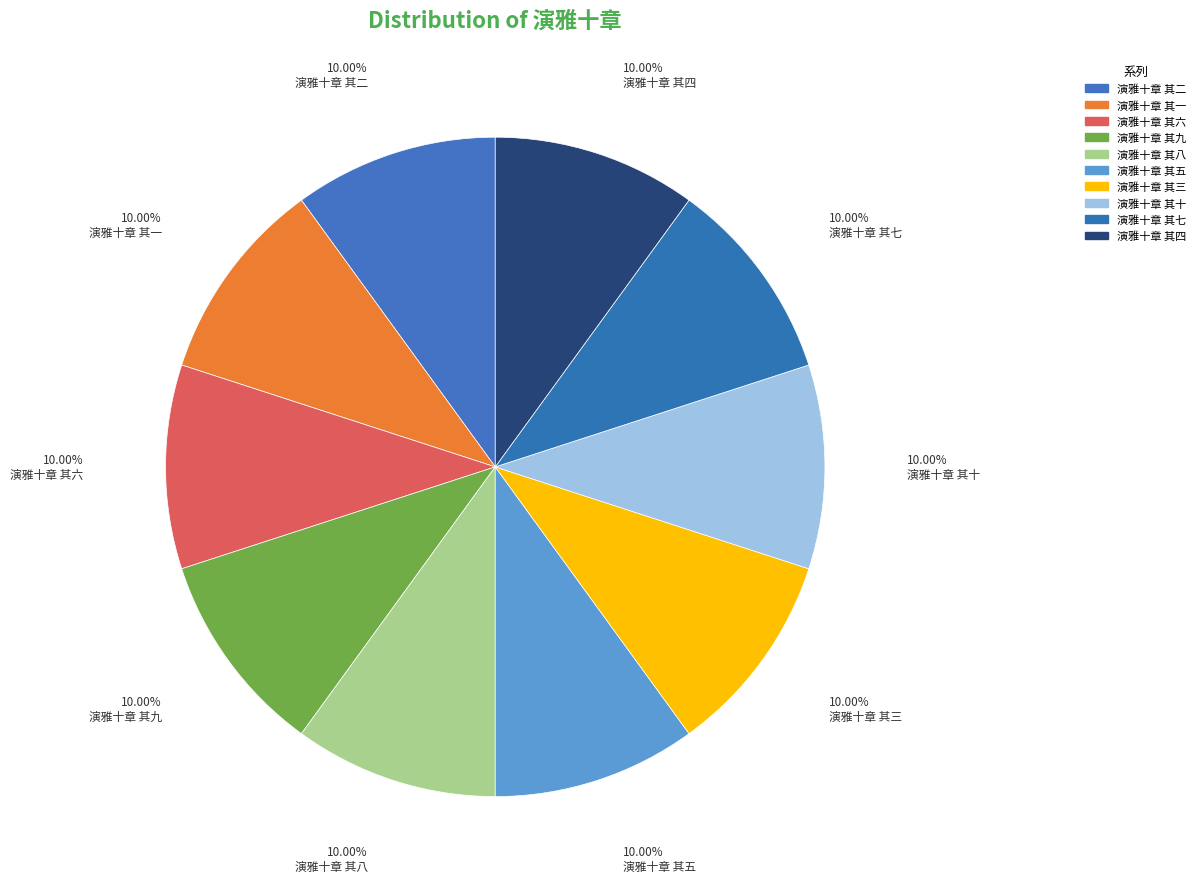

To the nearest percent, what portion does 演雅十章 其十 represent?

10%